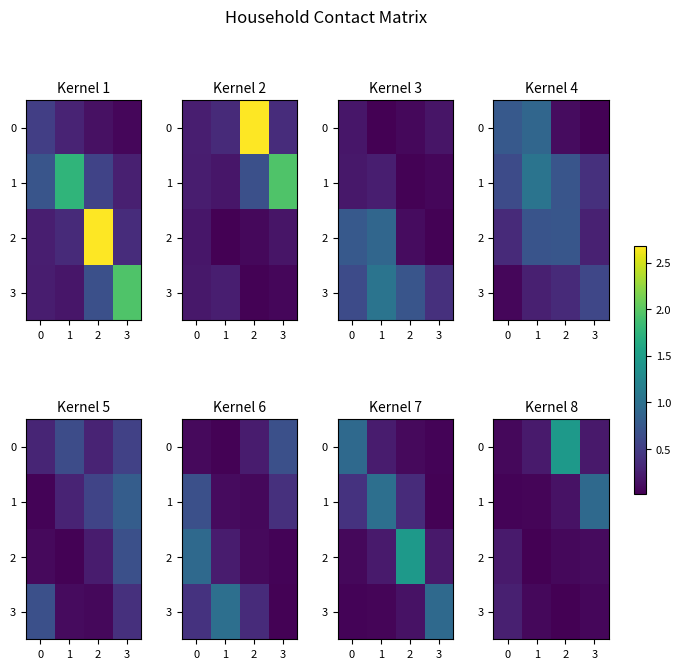

At which category does the chart reach its minimum across all series?

2